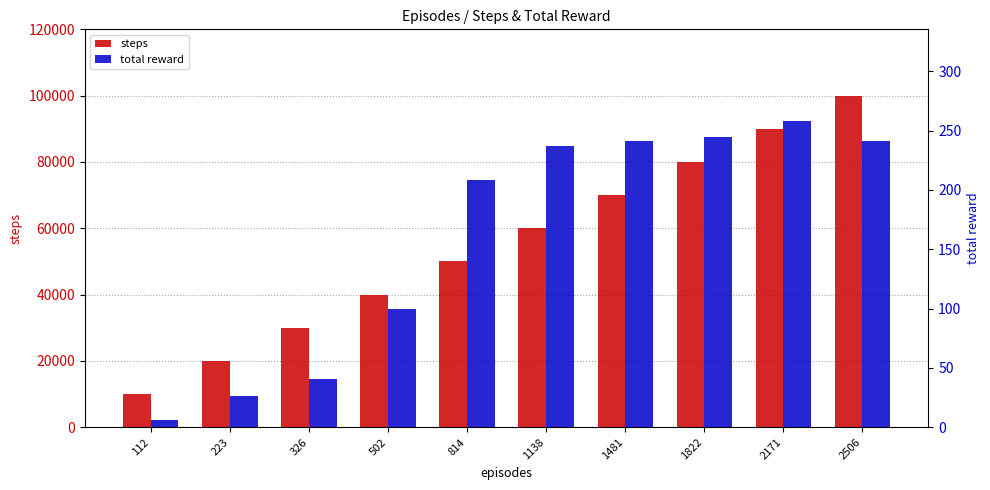

Reading left to right, transcribe all the data shown in this chart.

steps: 10000	20000	30000	40000	50000	60000	70000	80000	90000	100000
total reward: 6	26	41	100	208	237	241	245	258	241